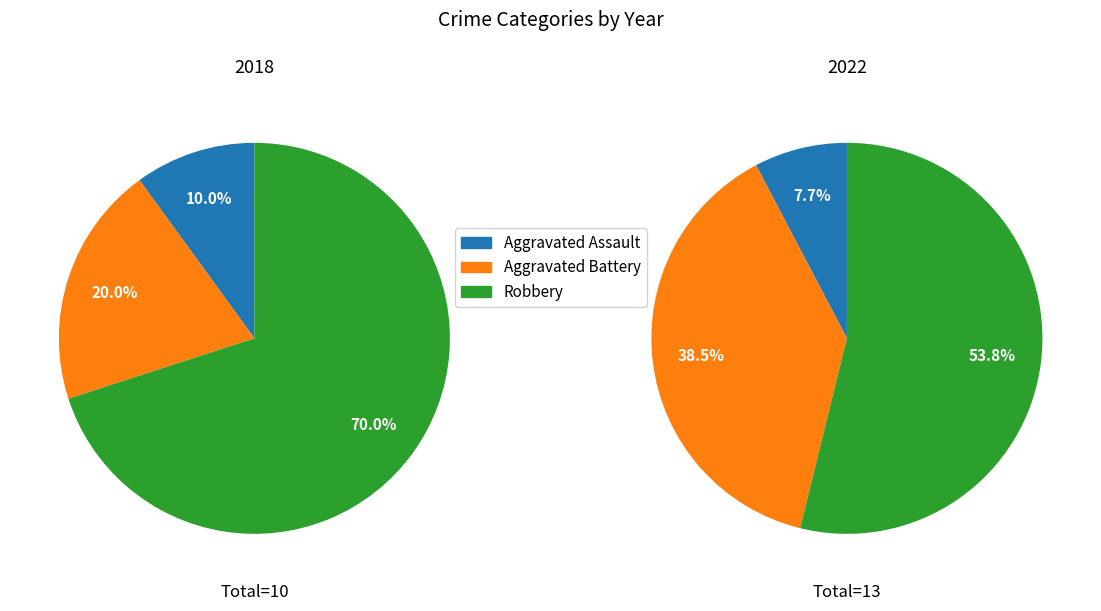

To the nearest percent, what is the average slice percentage?

33%